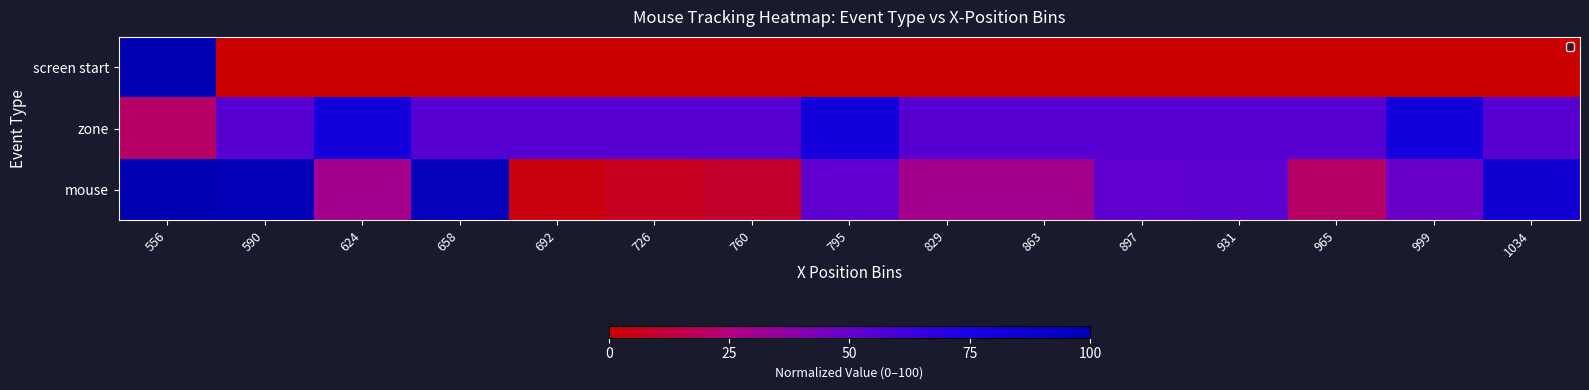

Count the number of data series in this chart.

3